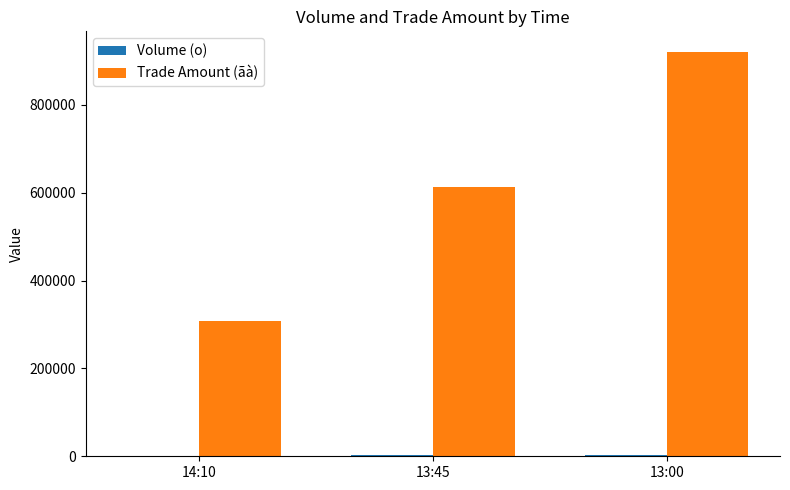

At which category is the sum across all series the highest?

13:00